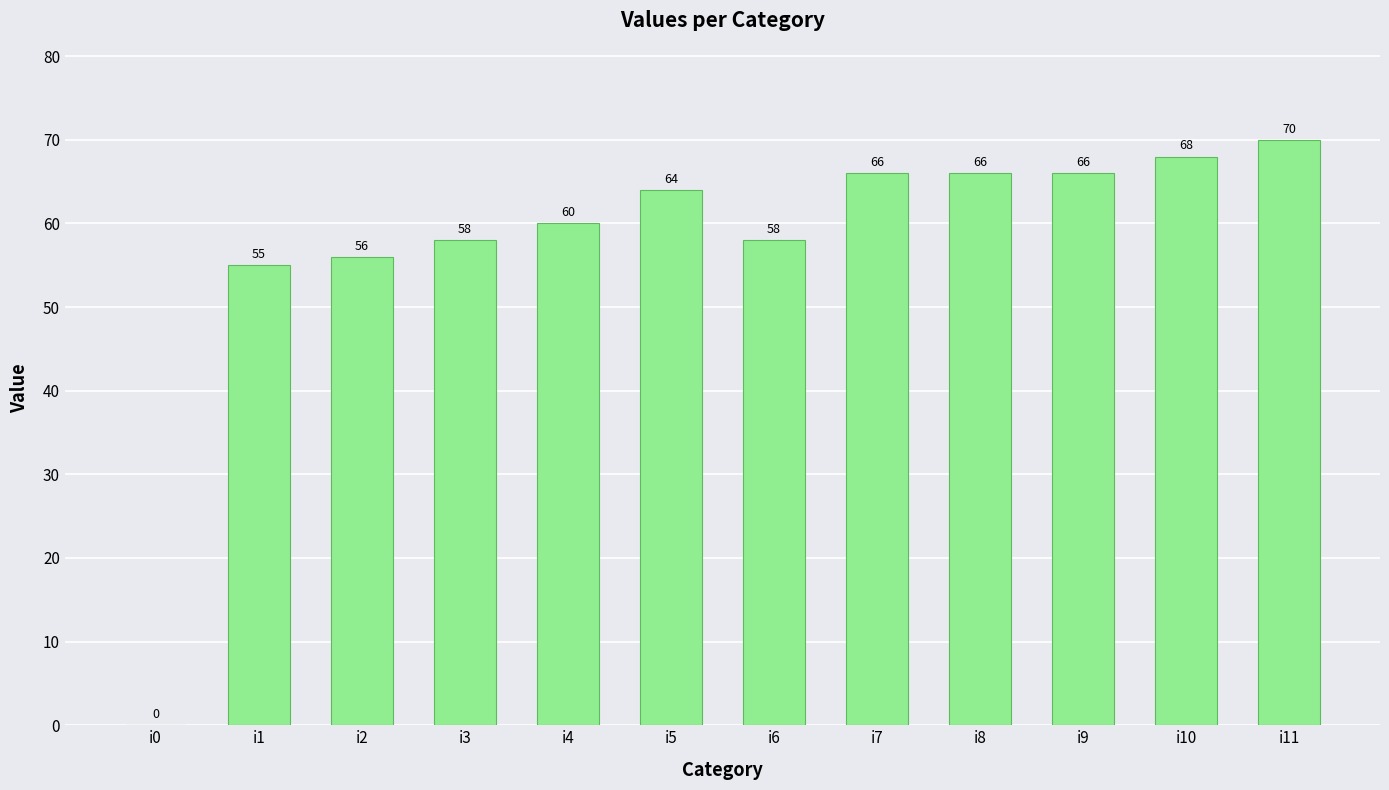

At which category does the chart reach its peak across all series?

i11